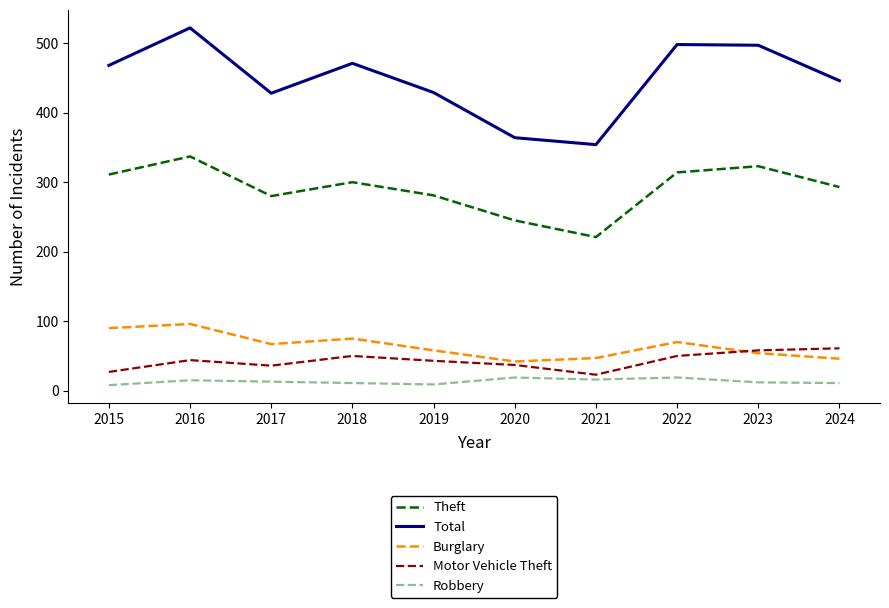

What is the difference between the Robbery values at 2022 and 2015?

11